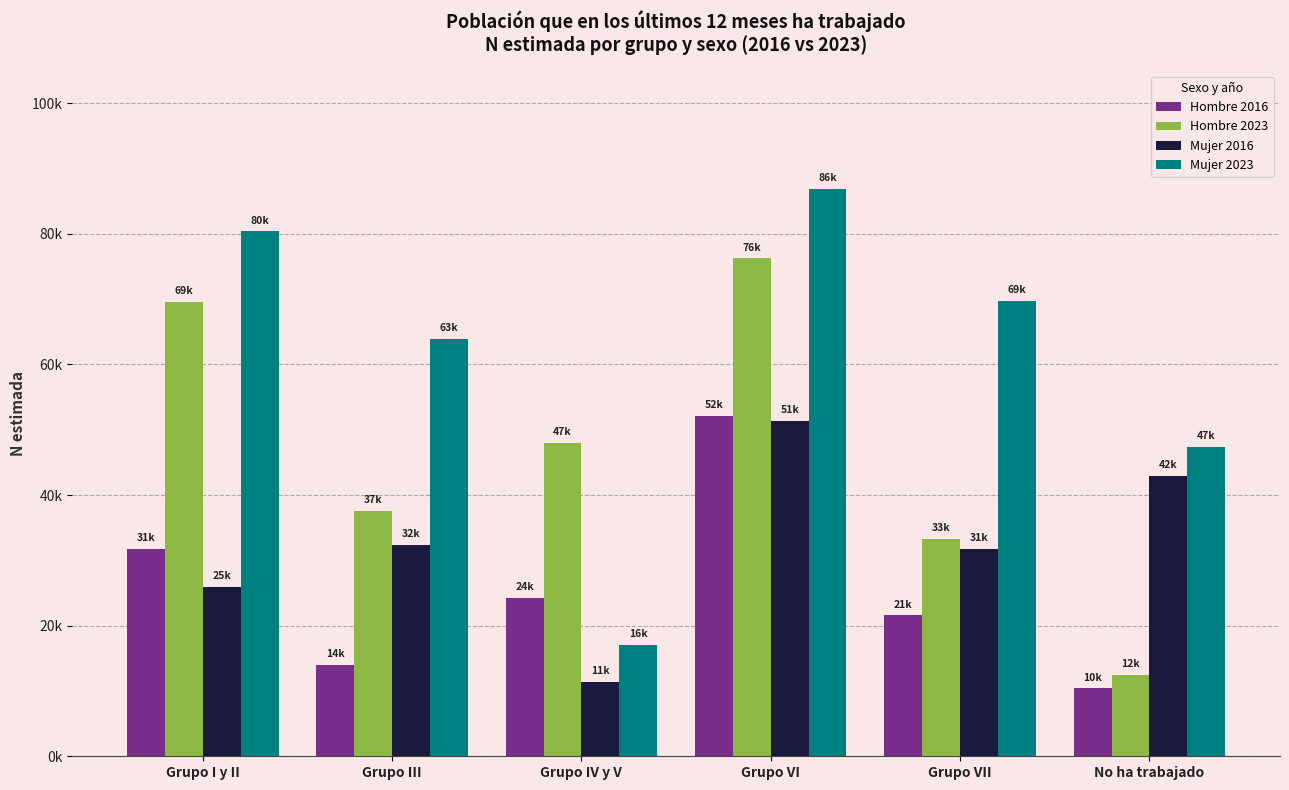

Reading left to right, extract all data points from this chart.

Hombre 2016: Grupo I y II=31702	Grupo III=14046	Grupo IV y V=24211	Grupo VI=52122	Grupo VII=21569	No ha trabajado=10384
Hombre 2023: Grupo I y II=69563	Grupo III=37572	Grupo IV y V=47990	Grupo VI=76240	Grupo VII=33220	No ha trabajado=12417
Mujer 2016: Grupo I y II=25978	Grupo III=32372	Grupo IV y V=11393	Grupo VI=51287	Grupo VII=31793	No ha trabajado=42883
Mujer 2023: Grupo I y II=80368	Grupo III=63873	Grupo IV y V=16995	Grupo VI=86895	Grupo VII=69702	No ha trabajado=47351